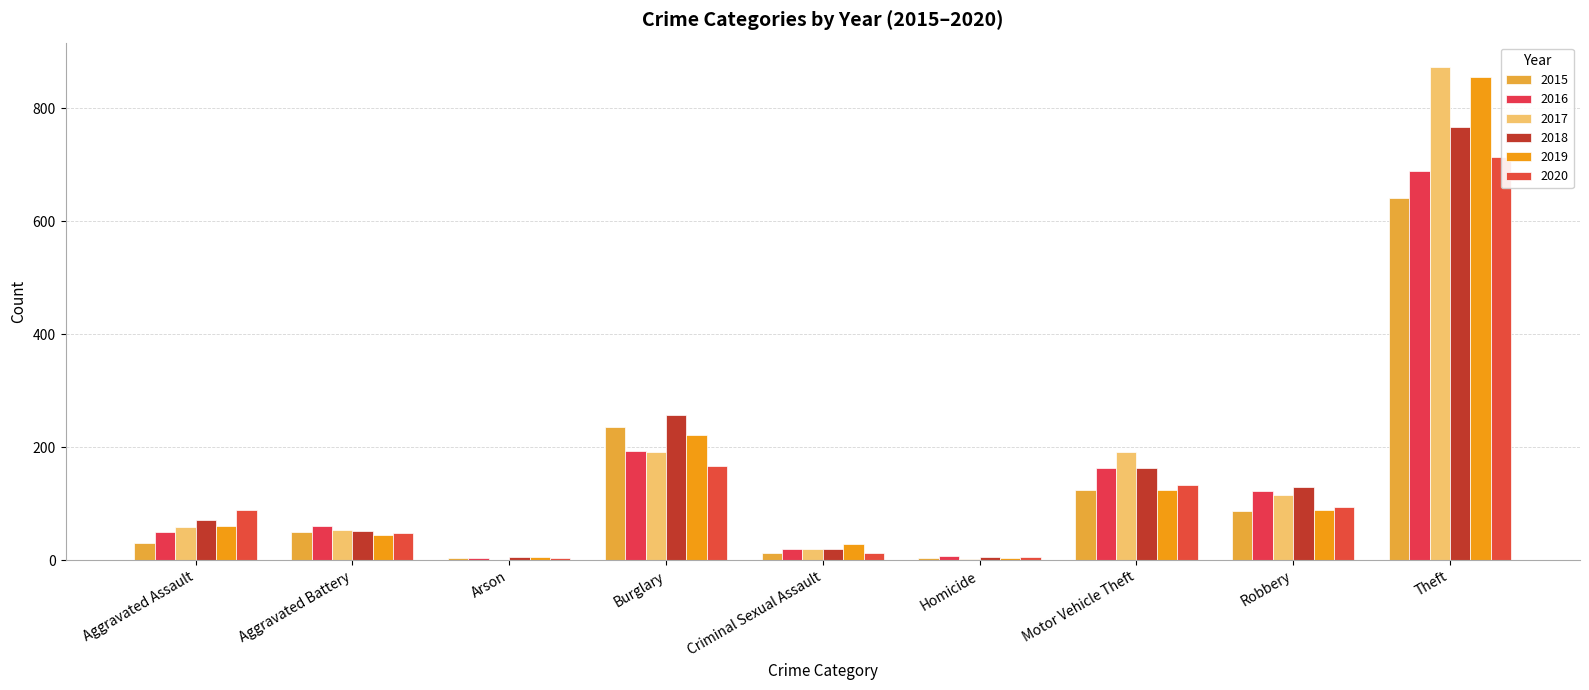

Which label corresponds to the largest value in the chart?

Theft